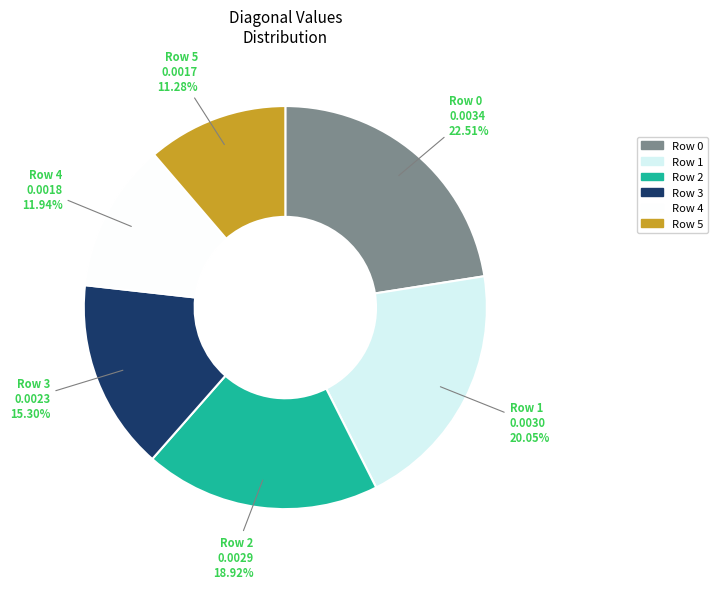

Rank the categories by value from highest to lowest.

Row 0, Row 1, Row 2, Row 3, Row 4, Row 5